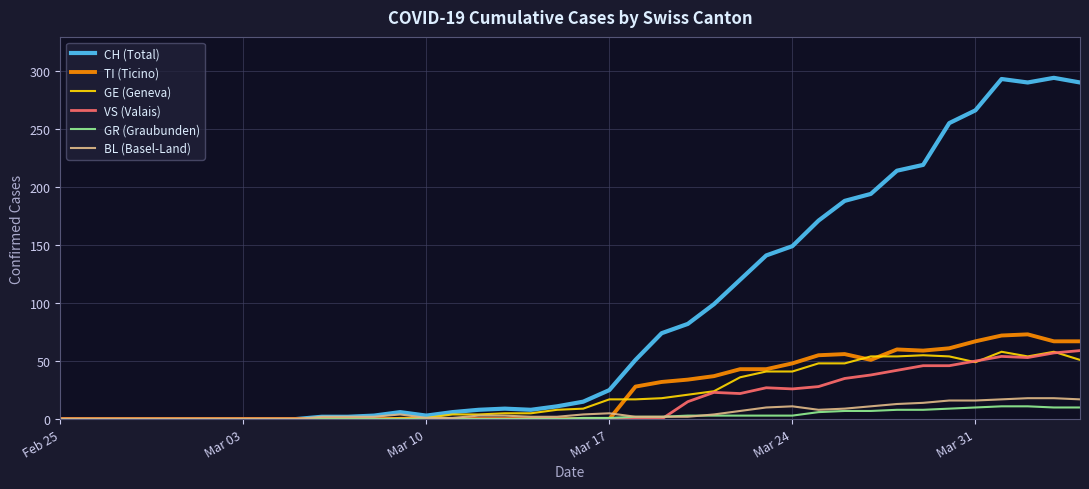

What is the highest value of the GR (Graubunden) series?

11